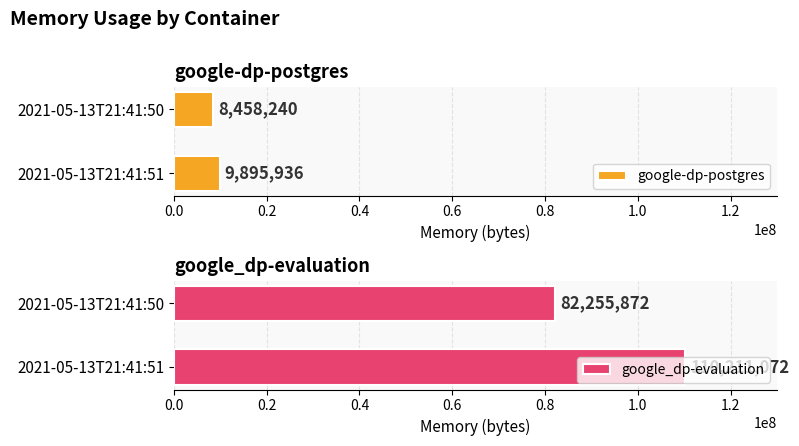

What is the sum of all google-dp-postgres values?

18354176